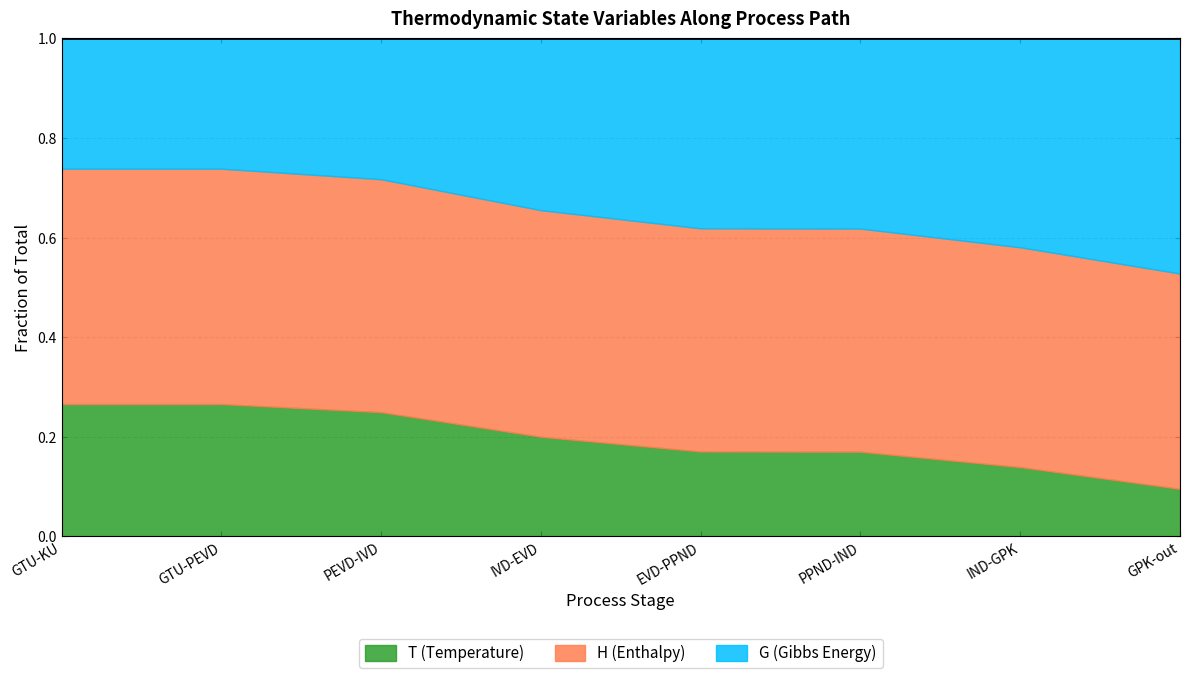

Where is T (Temperature) nearest to the value 0?

GPK-out